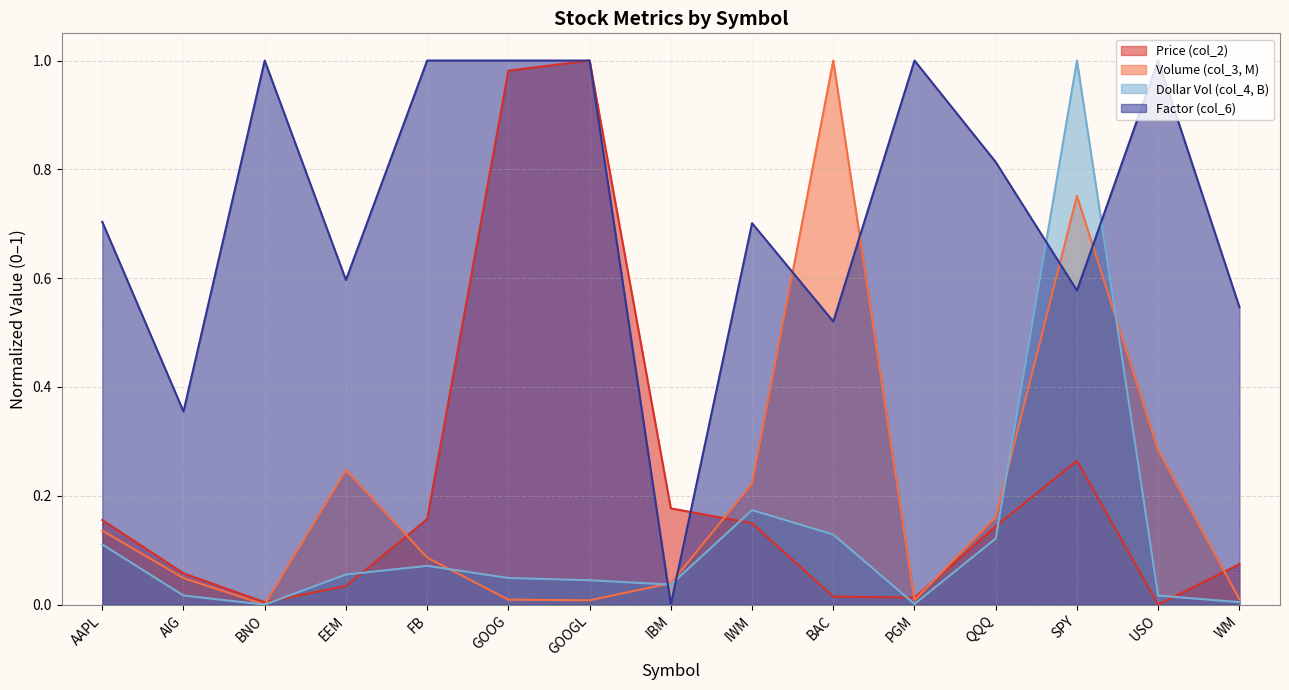

Between FB and IBM, which is larger?

IBM